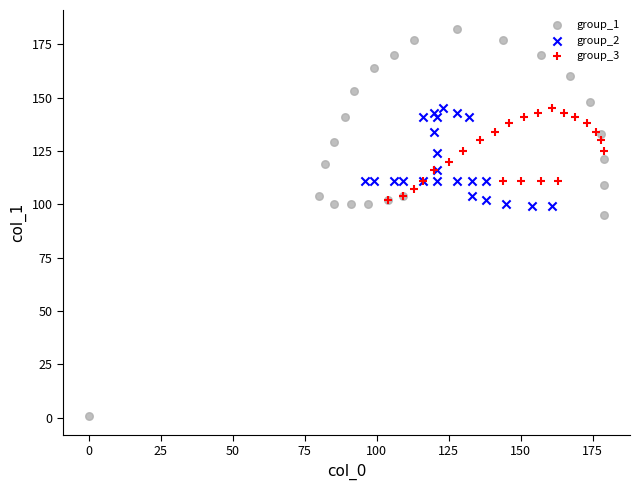

Which series has the widest spread of Y values?

group_1